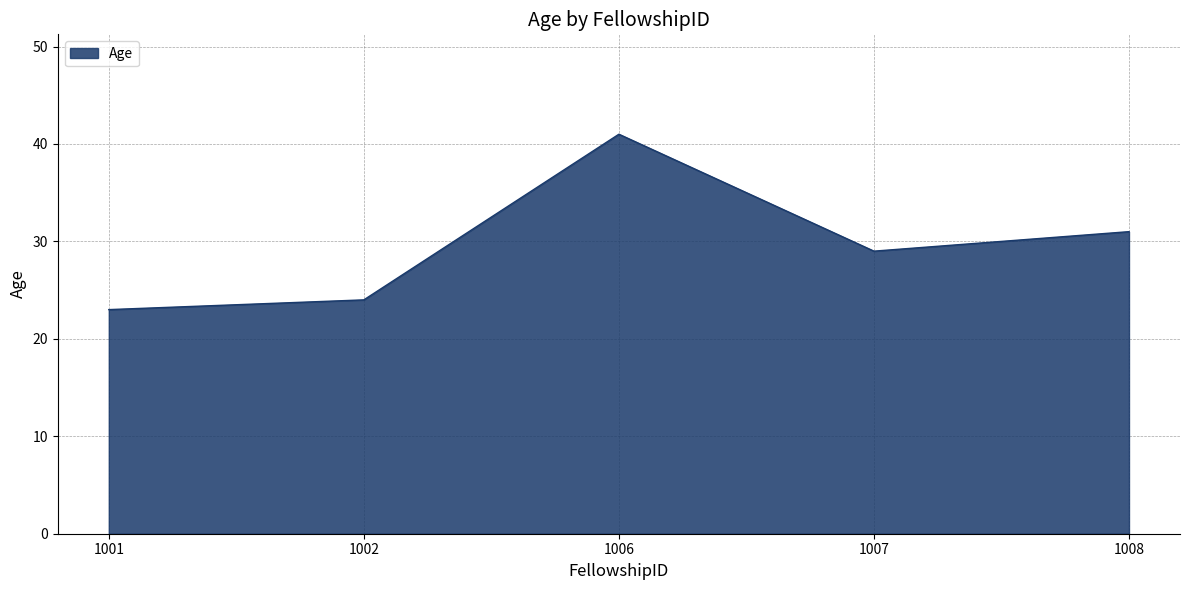

True or false: the data shows 41 at 1001.

False